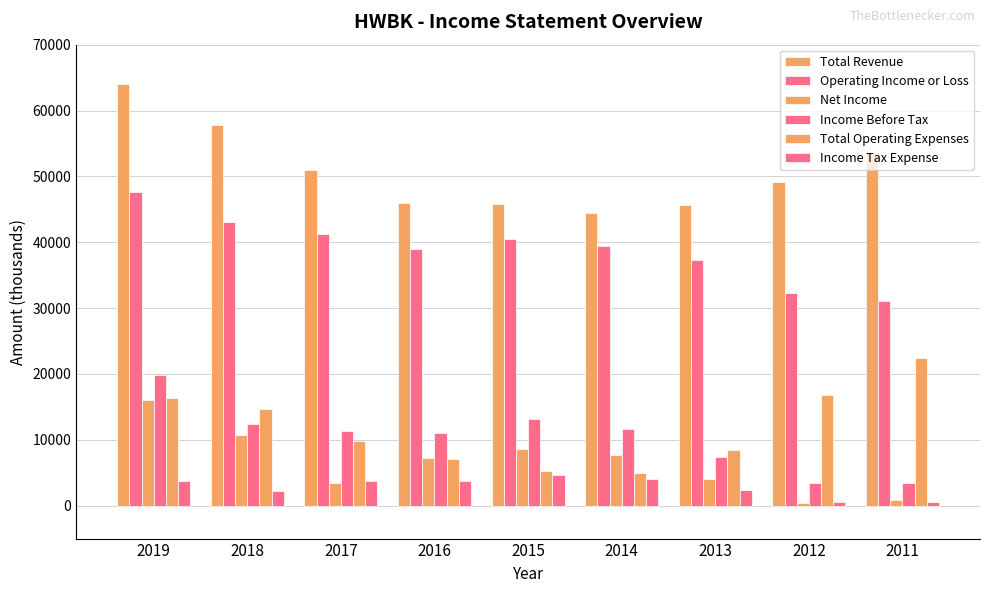

How many bars are there in total?

54